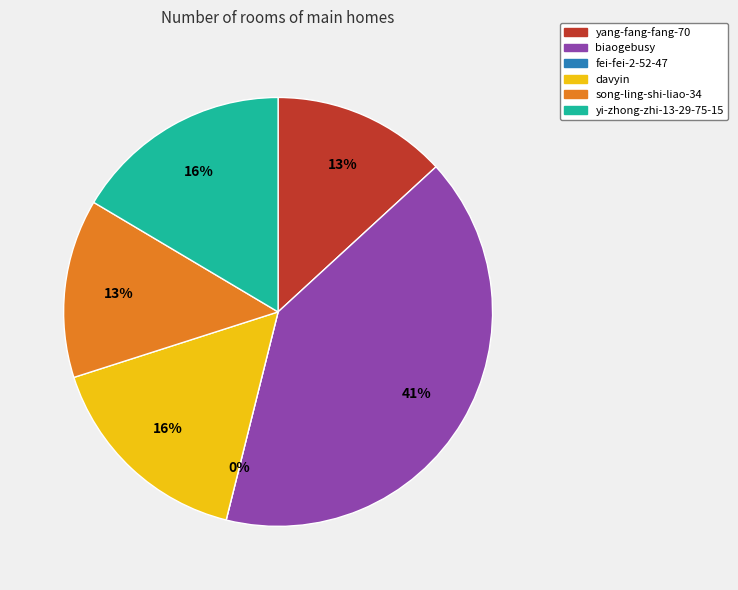

How many slices are in this pie chart?

6